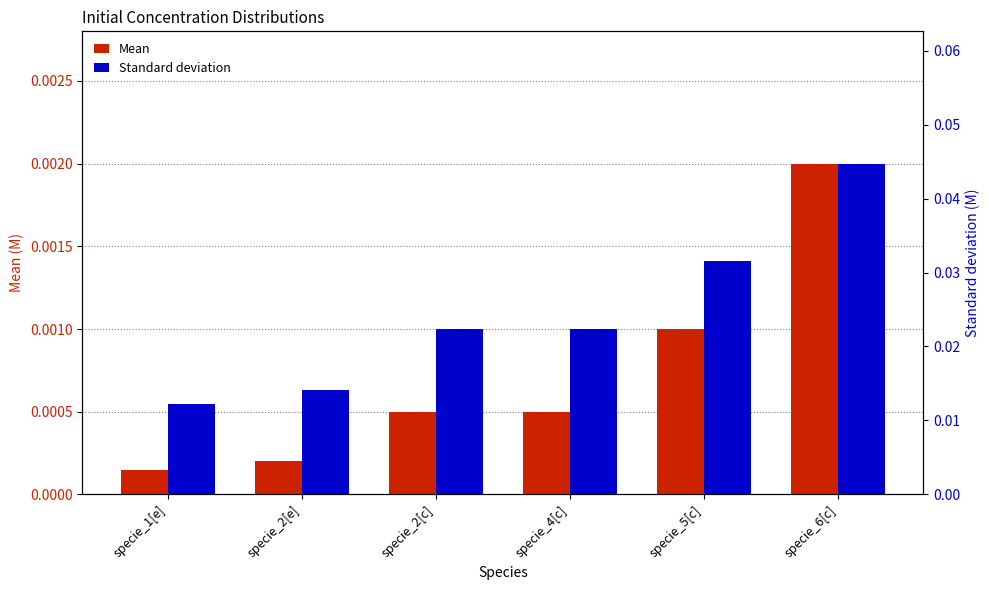

At specie_2[c], list the series in order from largest to smallest.

Standard deviation, Mean